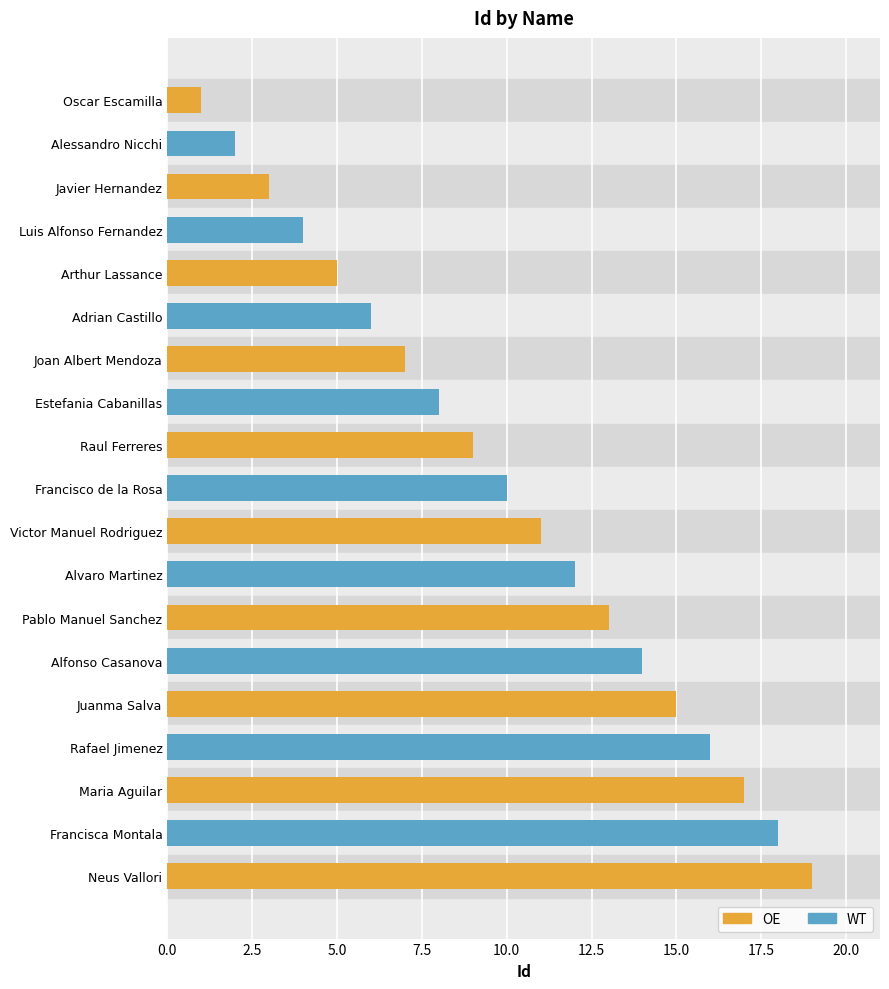

What is the maximum value shown in the chart?

19